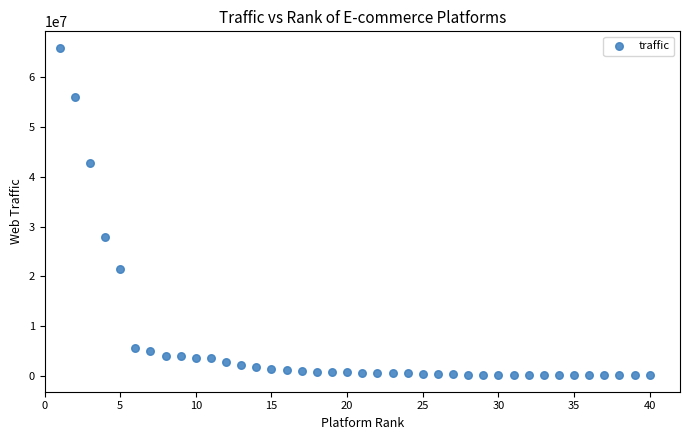

What Y value in the scatter plot is closest to 33029850?

27995900